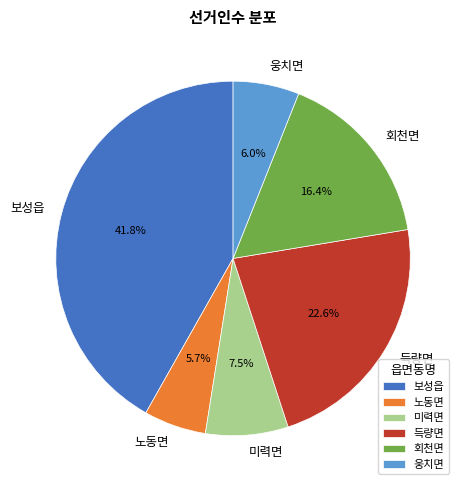

What is the ratio of the value at 회천면 to the value at 노동면?

2.9